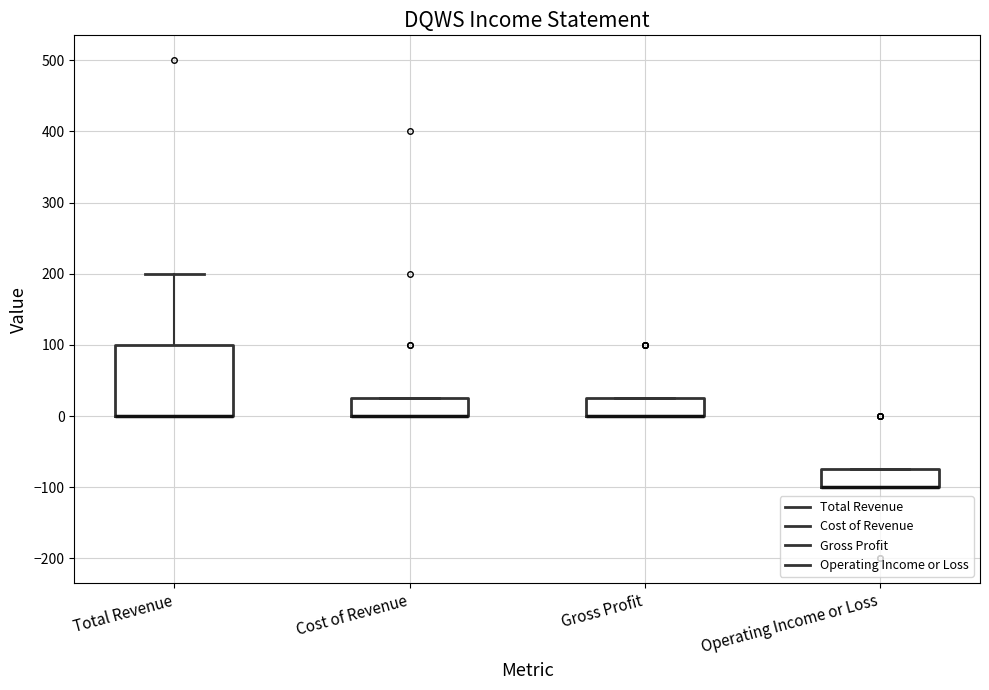

Where is the upper edge of the box for Operating Income or Loss on the y-axis? The values are not printed on the chart, so give them approximately, as read against the axis.

-70